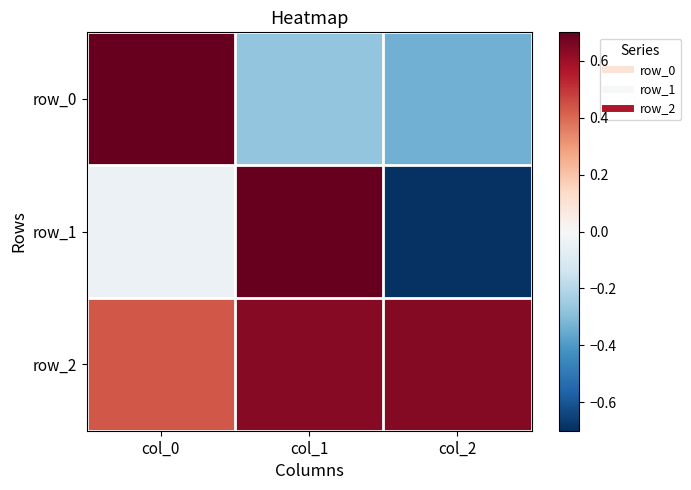

What is the difference between the highest and lowest values at col_0?

0.9